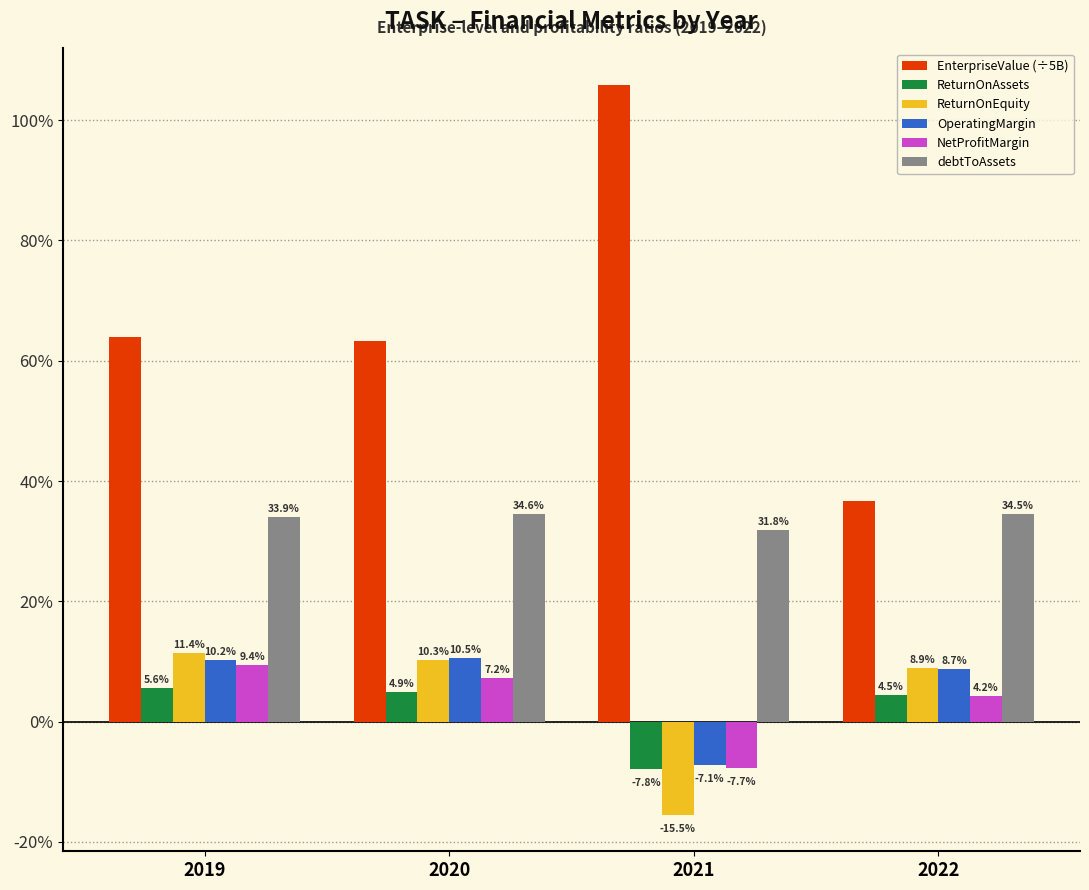

Is the value of ReturnOnAssets at 2019 greater than the value of debtToAssets at 2019?

No